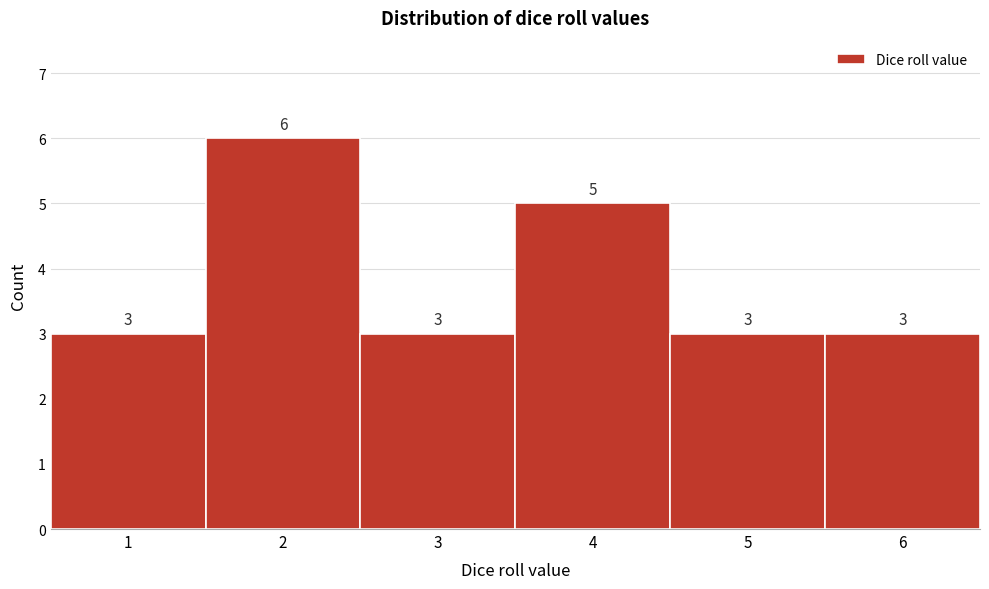

Reading left to right, transcribe this chart: for each bar, give the range it covers on the x-axis and its height.

0.5 to 1.5: 3
1.5 to 2.5: 6
2.5 to 3.5: 3
3.5 to 4.5: 5
4.5 to 5.5: 3
5.5 to 6.5: 3